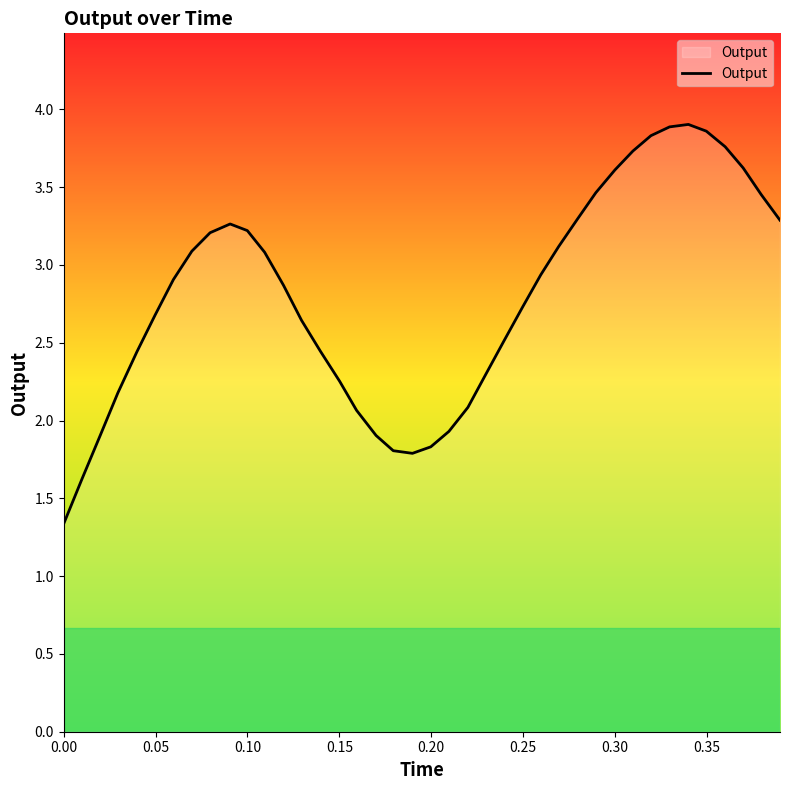

What is the difference between the maximum and minimum values?

2.6